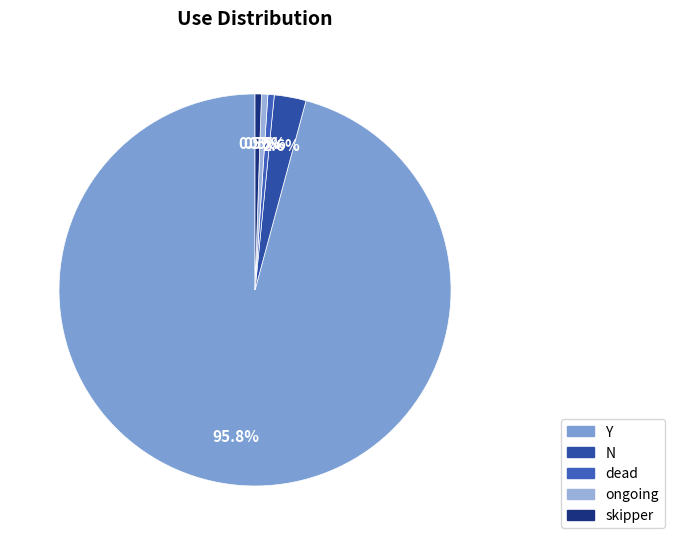

What is the change in value from Y to N?

-178